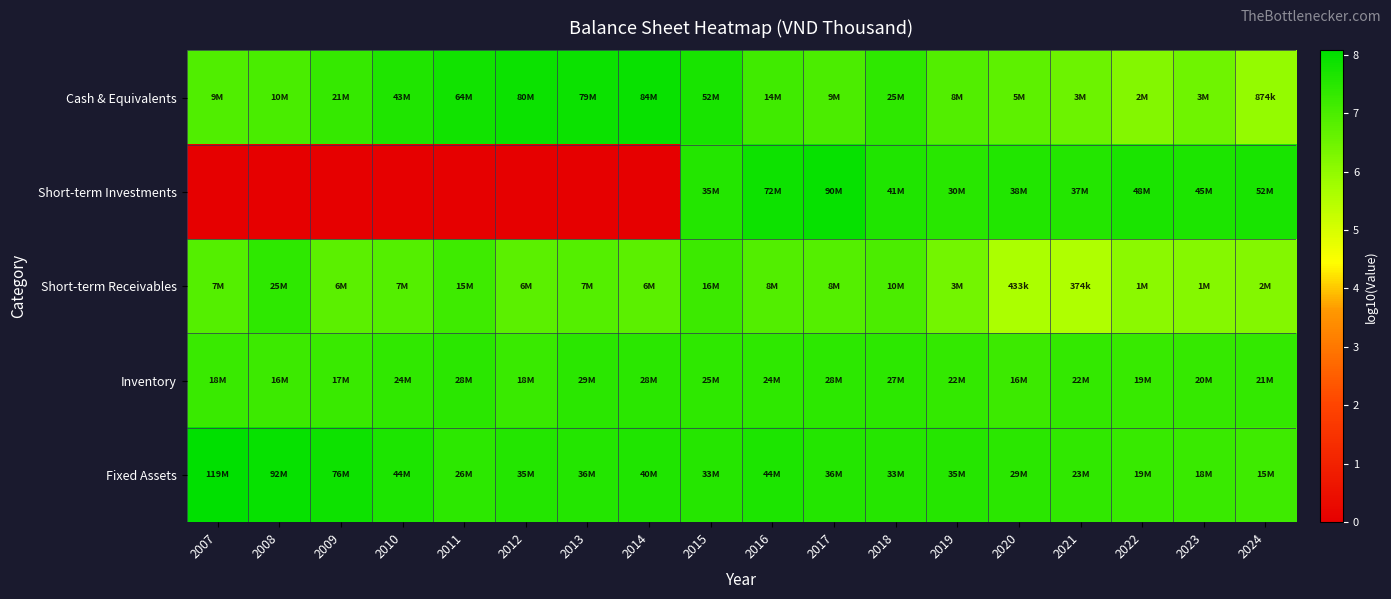

Reading left to right, what are all the values shown in this chart?

Cash & Equivalents: 2007=6.9	2008=7.0	2009=7.3	2010=7.6	2011=7.8	2012=7.9	2013=7.9	2014=7.9	2015=7.7	2016=7.1	2017=7.0	2018=7.4	2019=6.9	2020=6.7	2021=6.5	2022=6.2	2023=6.5	2024=5.9
Short-term Investments: 2007=0.0	2008=0.0	2009=0.0	2010=0.0	2011=0.0	2012=0.0	2013=0.0	2014=0.0	2015=7.5	2016=7.9	2017=8.0	2018=7.6	2019=7.5	2020=7.6	2021=7.6	2022=7.7	2023=7.7	2024=7.7
Short-term Receivables: 2007=6.9	2008=7.4	2009=6.8	2010=6.9	2011=7.2	2012=6.8	2013=6.9	2014=6.8	2015=7.2	2016=6.9	2017=6.9	2018=7.0	2019=6.4	2020=5.6	2021=5.6	2022=6.1	2023=6.2	2024=6.2
Inventory: 2007=7.3	2008=7.2	2009=7.2	2010=7.4	2011=7.5	2012=7.3	2013=7.5	2014=7.4	2015=7.4	2016=7.4	2017=7.4	2018=7.4	2019=7.3	2020=7.2	2021=7.3	2022=7.3	2023=7.3	2024=7.3
Fixed Assets: 2007=8.1	2008=8.0	2009=7.9	2010=7.6	2011=7.4	2012=7.5	2013=7.6	2014=7.6	2015=7.5	2016=7.6	2017=7.6	2018=7.5	2019=7.5	2020=7.5	2021=7.4	2022=7.3	2023=7.3	2024=7.2